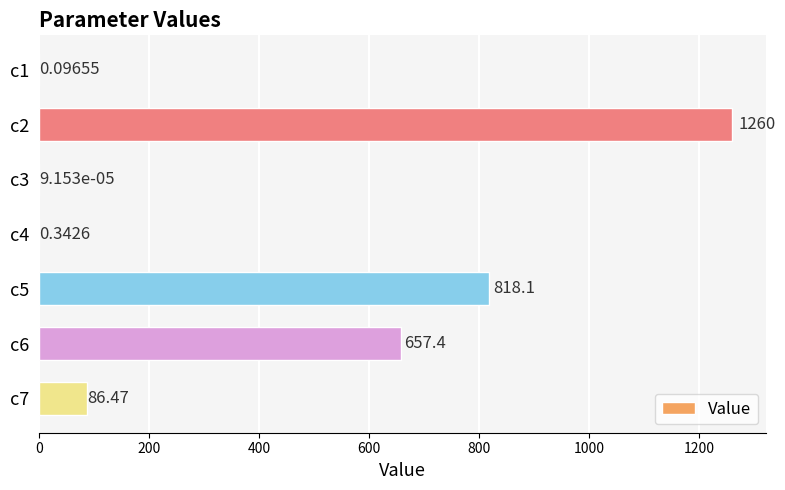

What is the change in value from c5 to c7?

-731.6